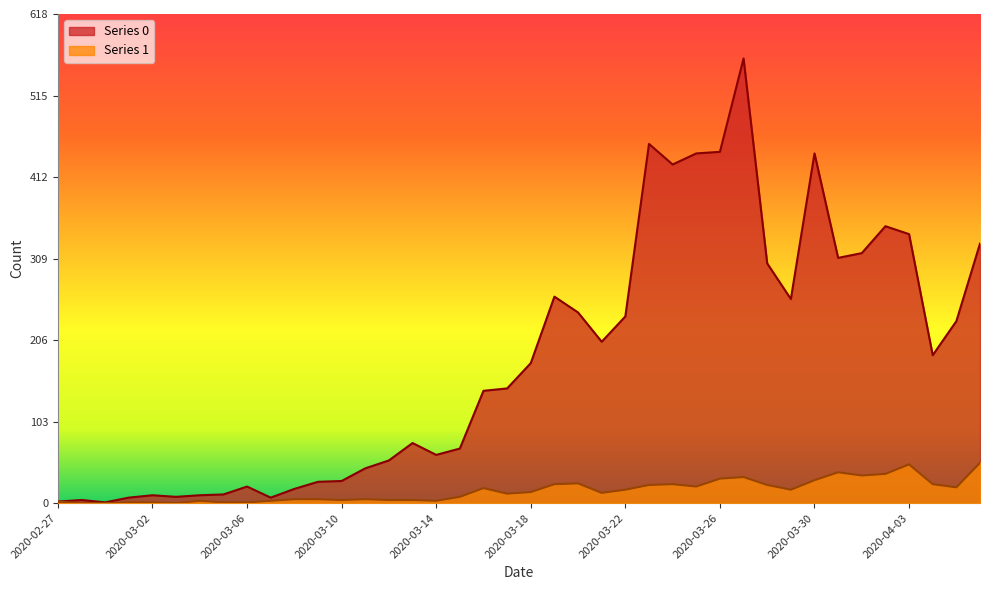

How many interior local peaks does the Series 1 series have?

8